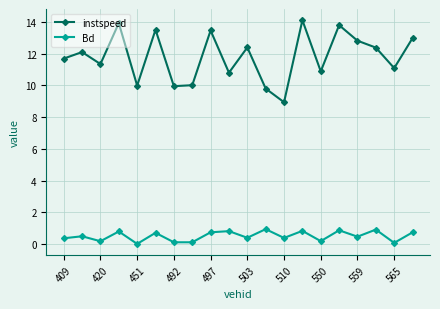

In instspeed, how many points are lower than both neighbors (excluding endpoints)?

7